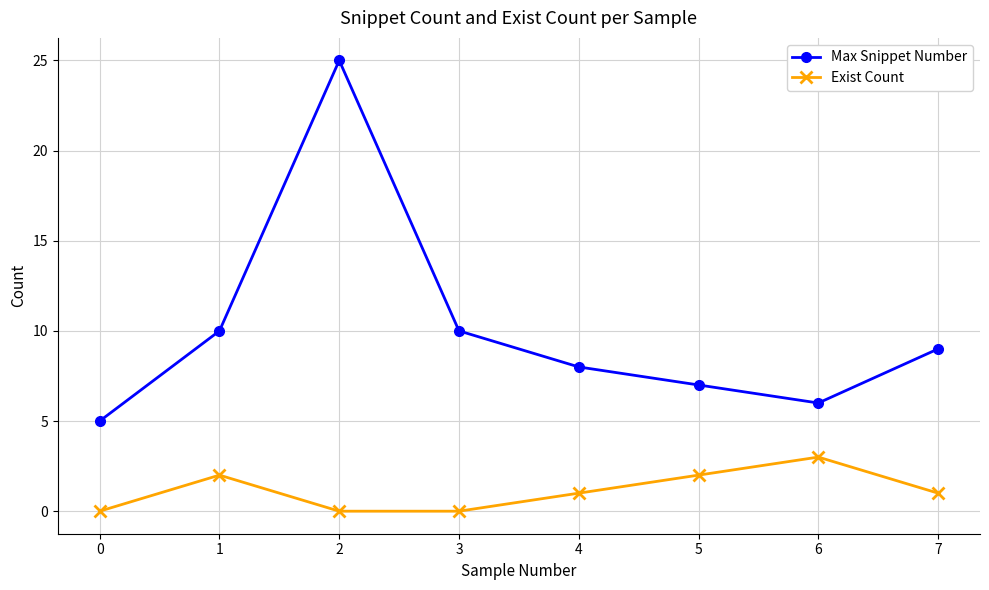

Rank the series at 7 from lowest to highest value.

Exist Count, Max Snippet Number